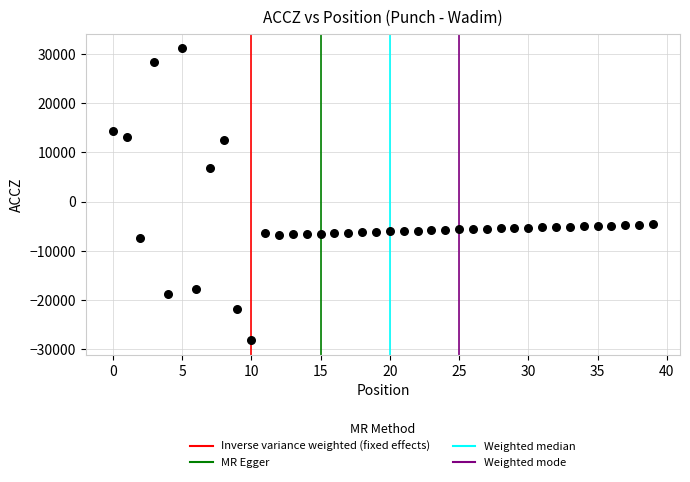

What is the range of Y values (max minus min)?

59393